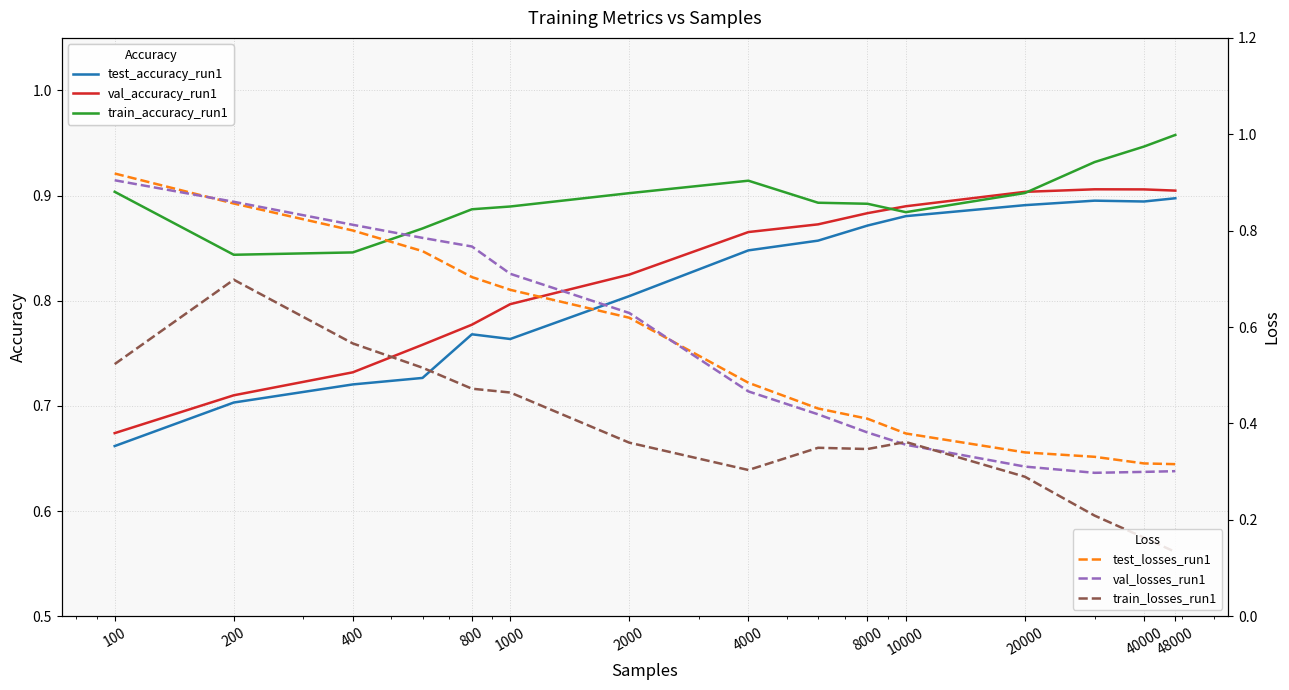

Which series has the largest range (max minus min)?

val_losses_run1